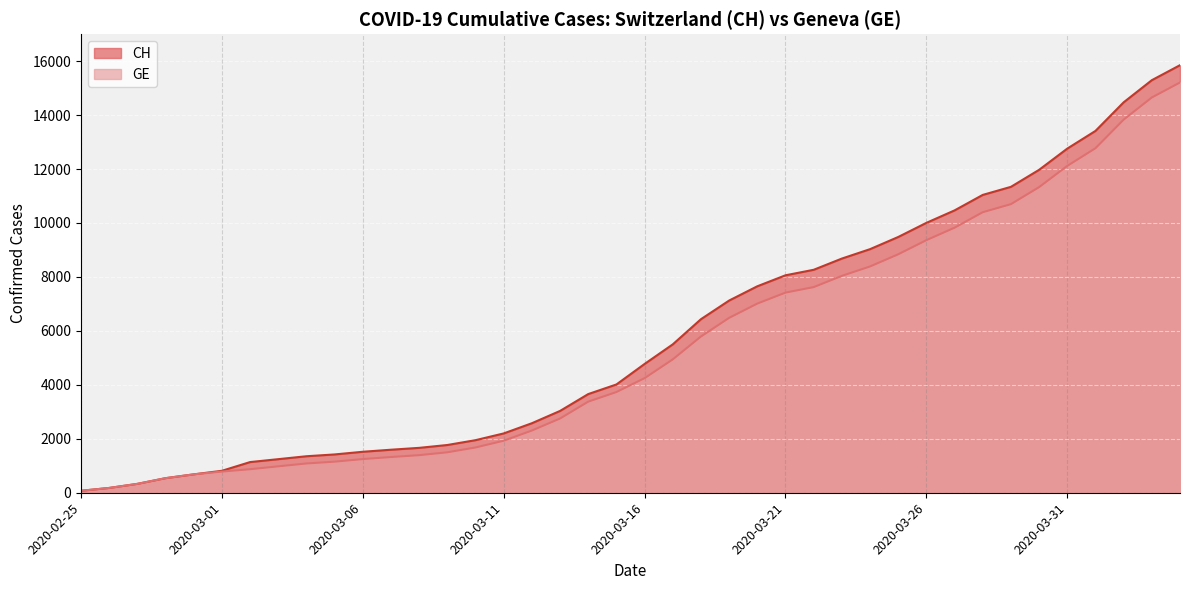

What is the total value across all series at 2020-03-13?

5785